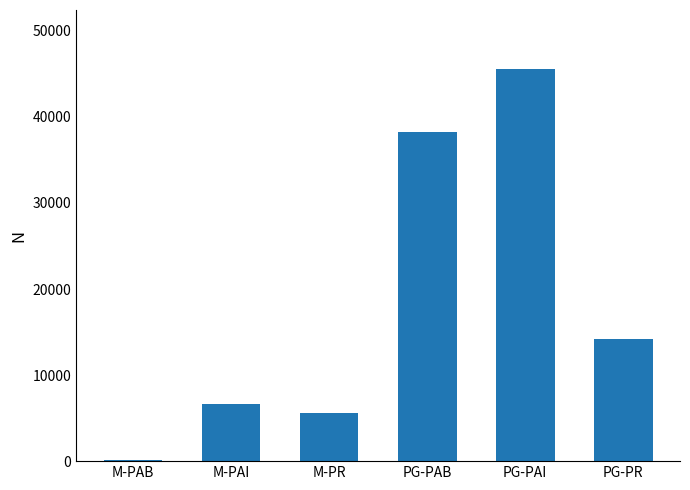

Between M-PAB and M-PR, which is larger?

M-PR